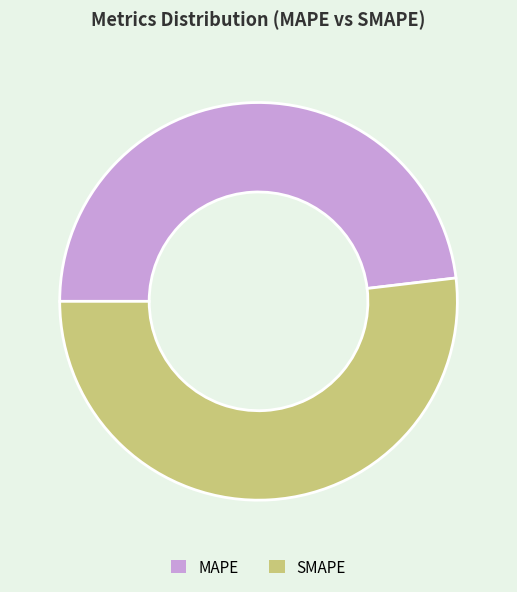

Does any single category account for the majority?

Yes